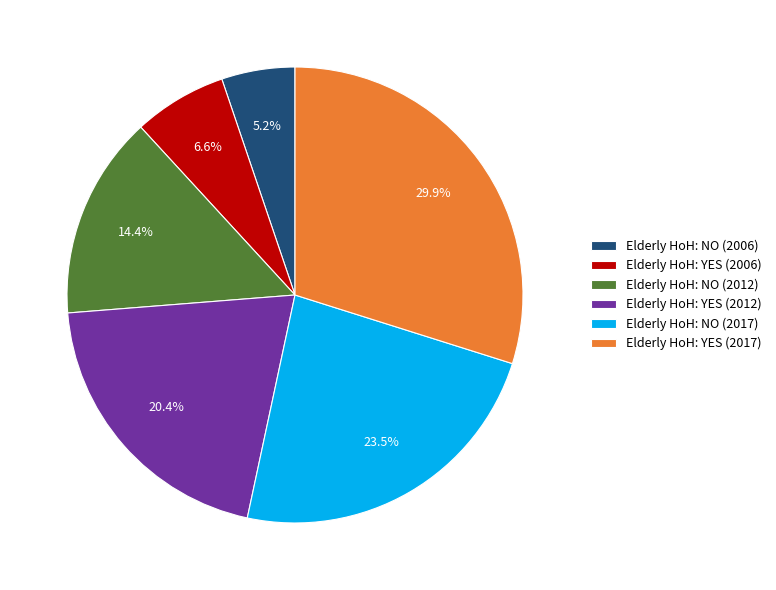

Which slice is the largest?

Elderly HoH: YES (2017)